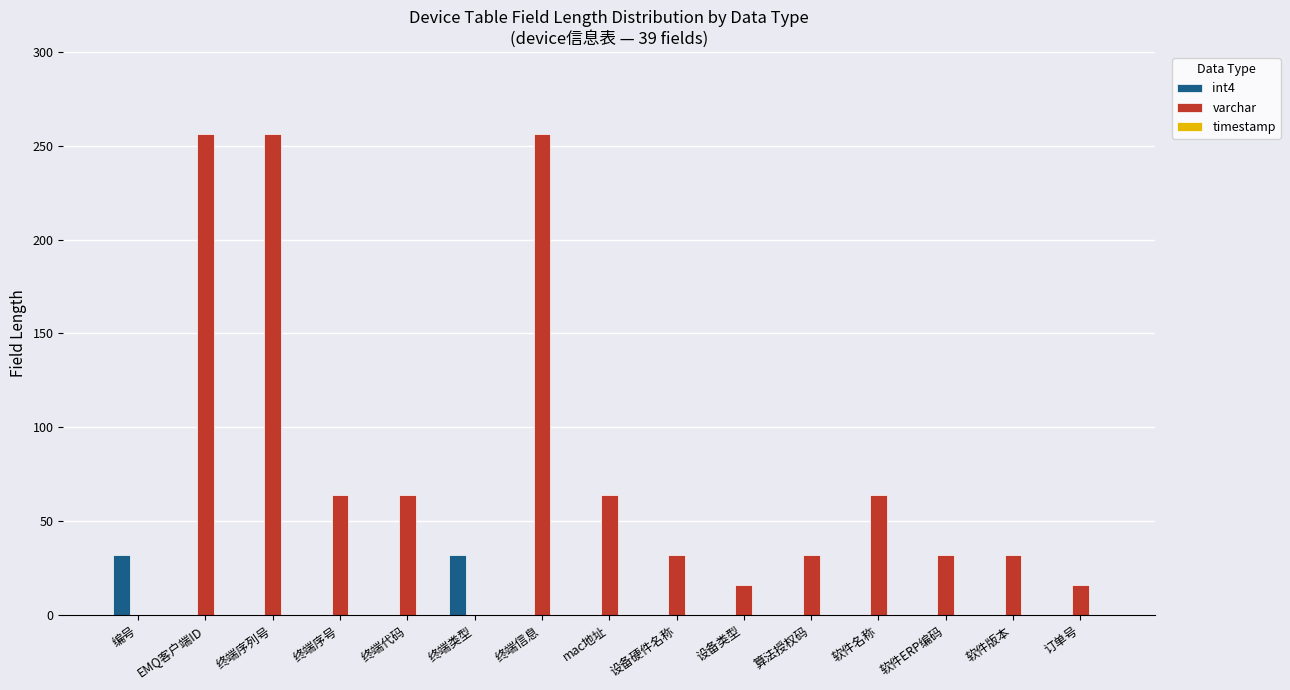

What is the total value across all series at 终端序列号?

256